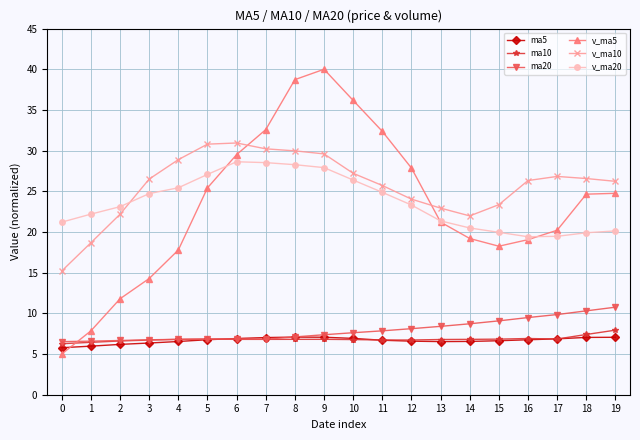

After their last crossing, which series has the higher values: v_ma10 or v_ma5?

v_ma10